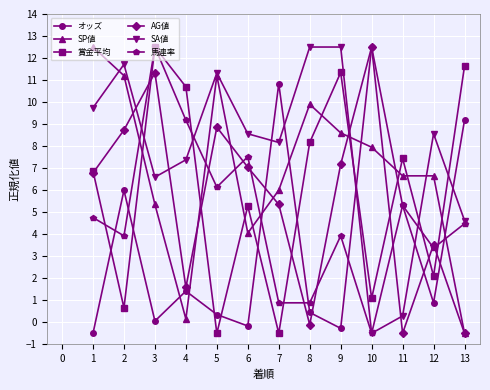

Does the chart display data point markers on the line(s)?

Yes